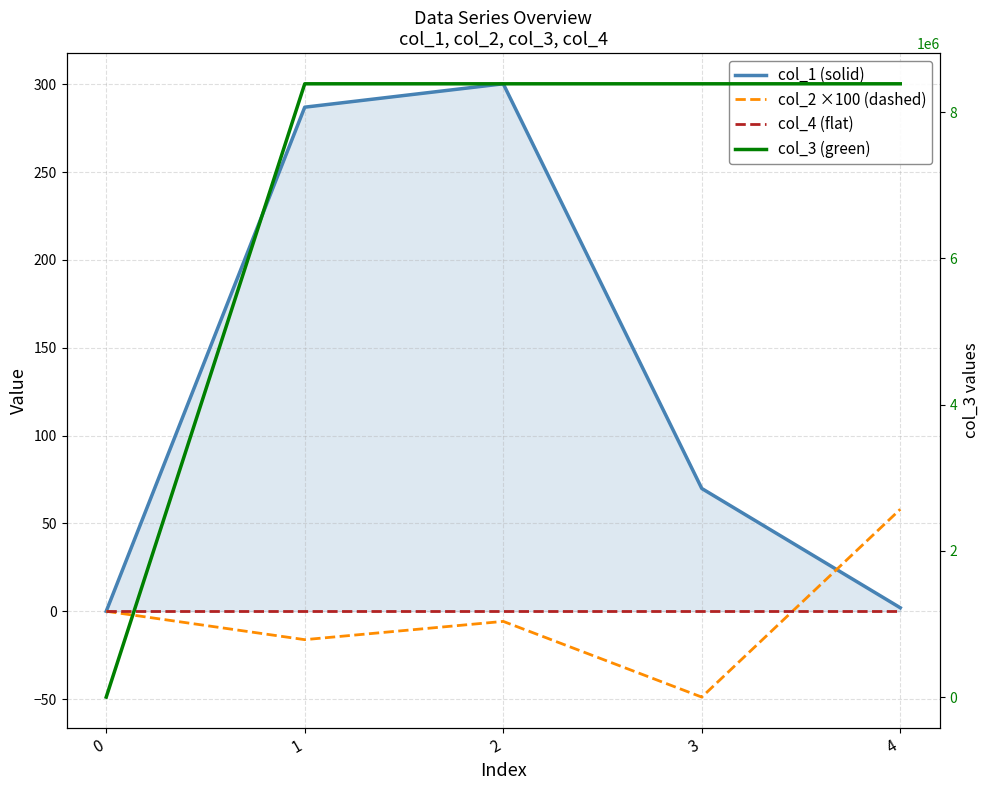

Which series ends up on top after the final intersection of col_2 ×100 (dashed) and col_1 (solid)?

col_2 ×100 (dashed)